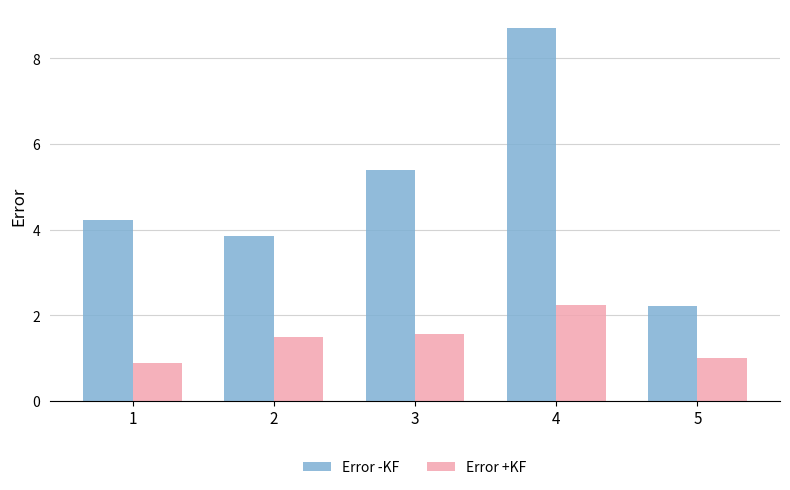

Rank the series at 2 from lowest to highest value.

Error +KF, Error -KF